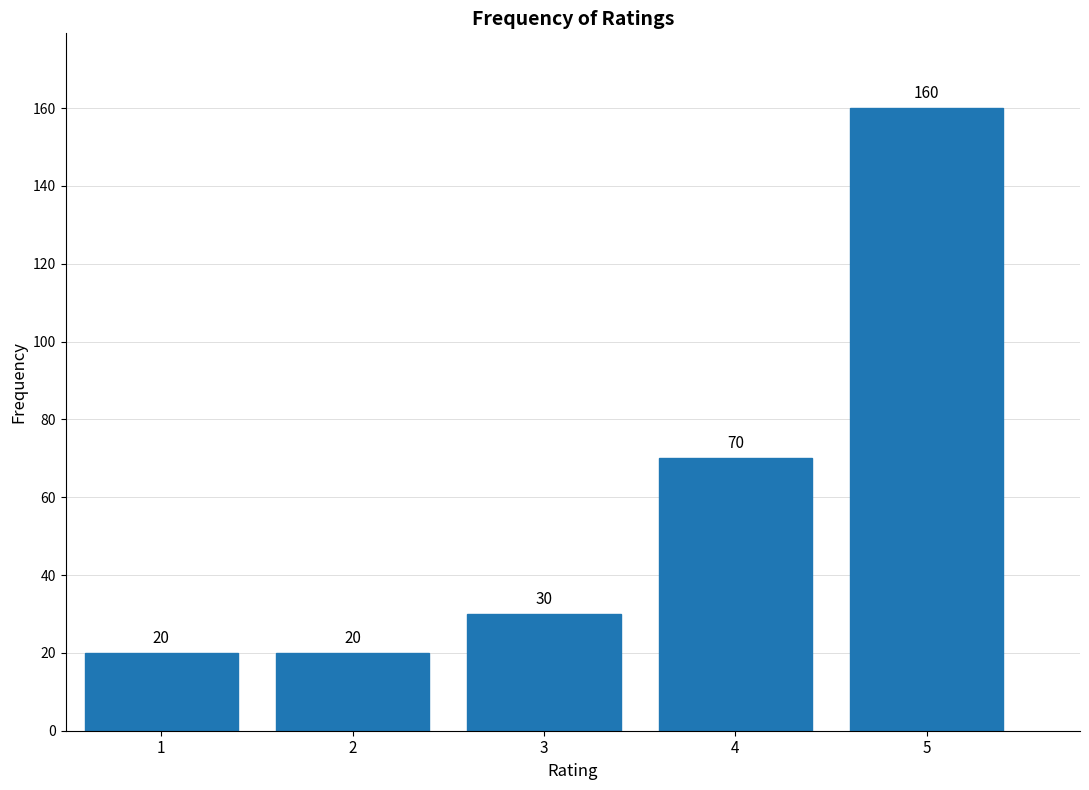

Reading left to right, list every bar in this chart as the range it spans on the x-axis followed by its height.

0.5 to 1.5: 20
1.5 to 2.5: 20
2.5 to 3.5: 30
3.5 to 4.5: 70
4.5 to 5.5: 160